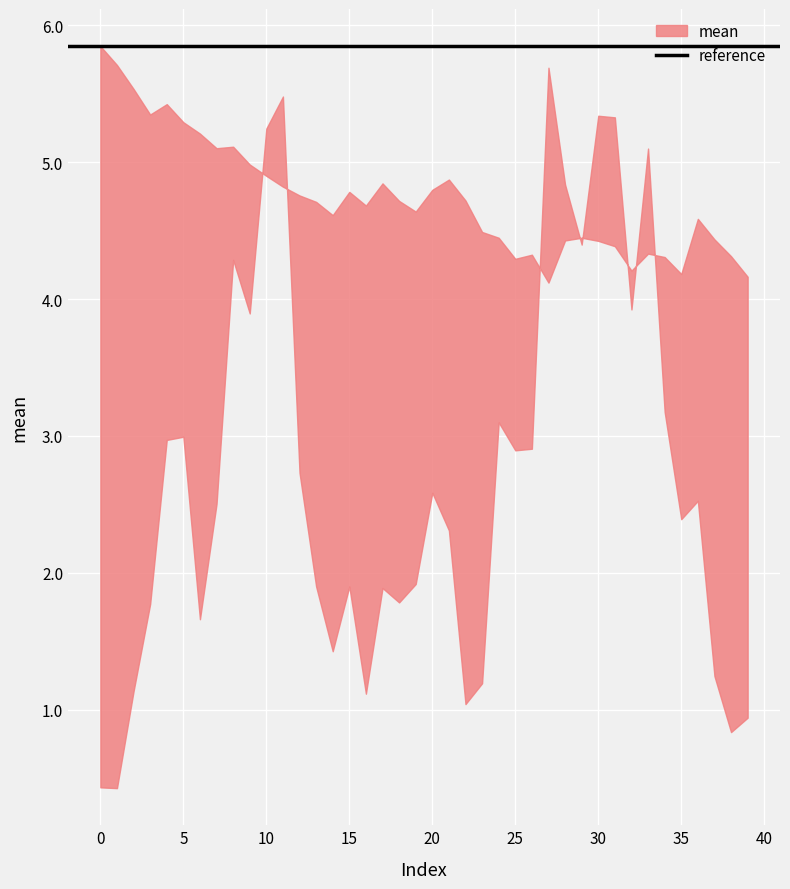

Which series has the widest spread of values?

mean